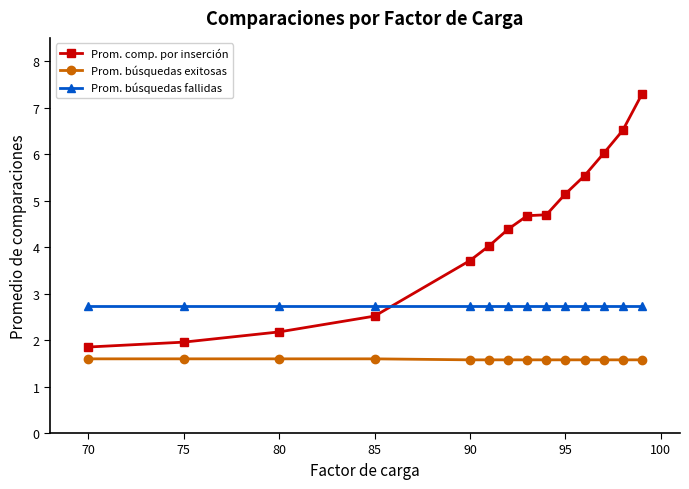

At how many categories does at least one series exceed 2?

14